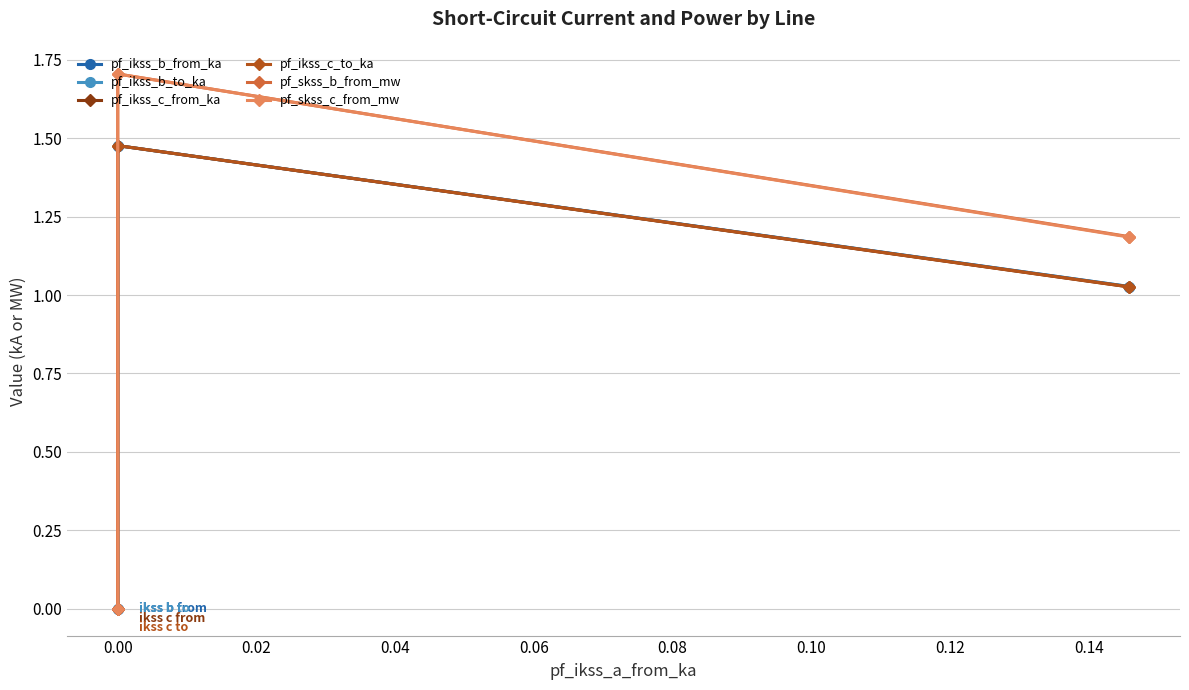

Rank the series by their maximum value, from highest to lowest.

pf_skss_b_from_mw, pf_skss_c_from_mw, pf_ikss_b_from_ka, pf_ikss_b_to_ka, pf_ikss_c_from_ka, pf_ikss_c_to_ka